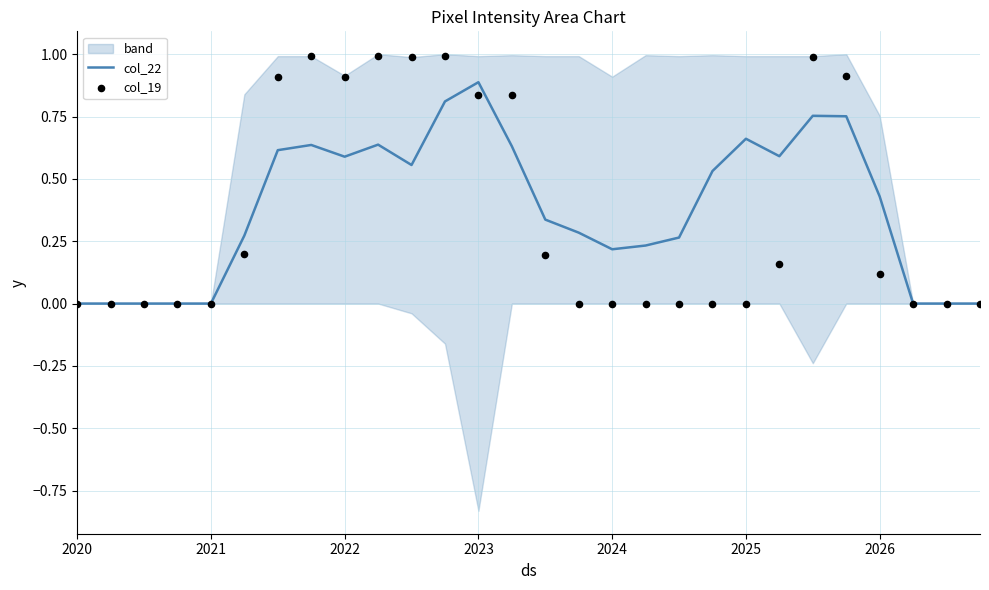

True or false: col_22 has a value of 0.5 at 2020.

False